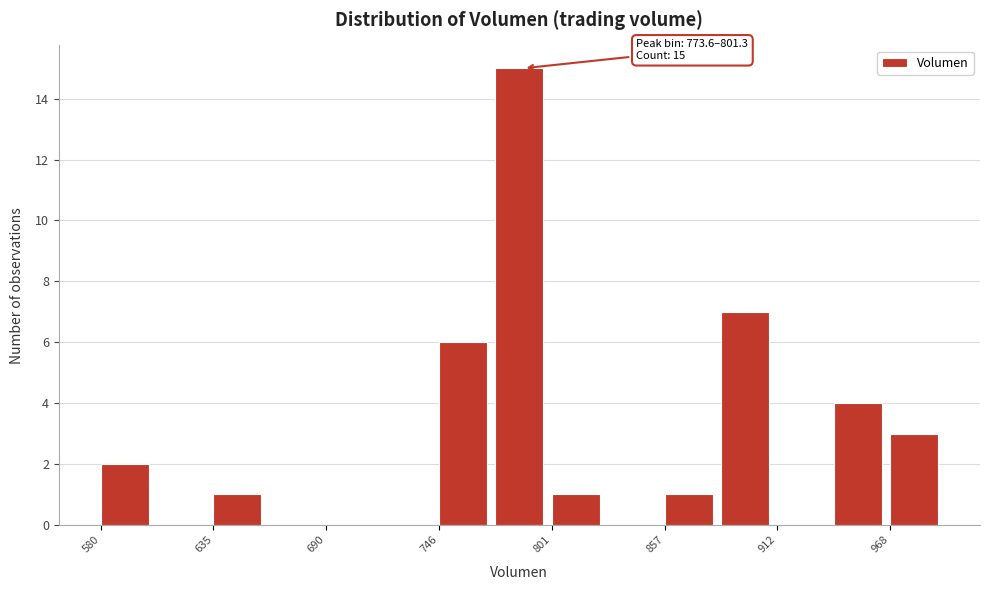

Around what value on the x-axis is the tallest bar? Give the approximate position of its centre, as read against the axis.

790